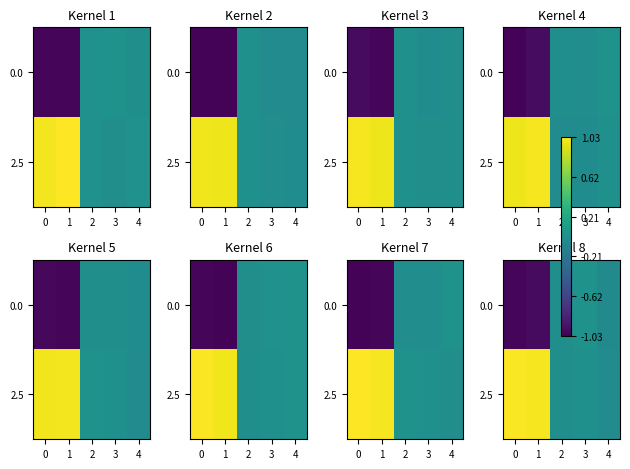

What is the total value across all series at 4?

-0.1